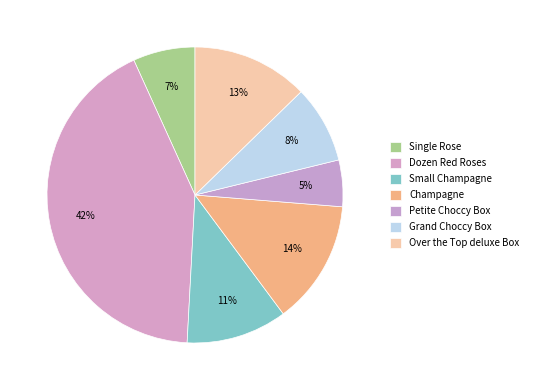

Does Single Rose represent more than half of the total?

No